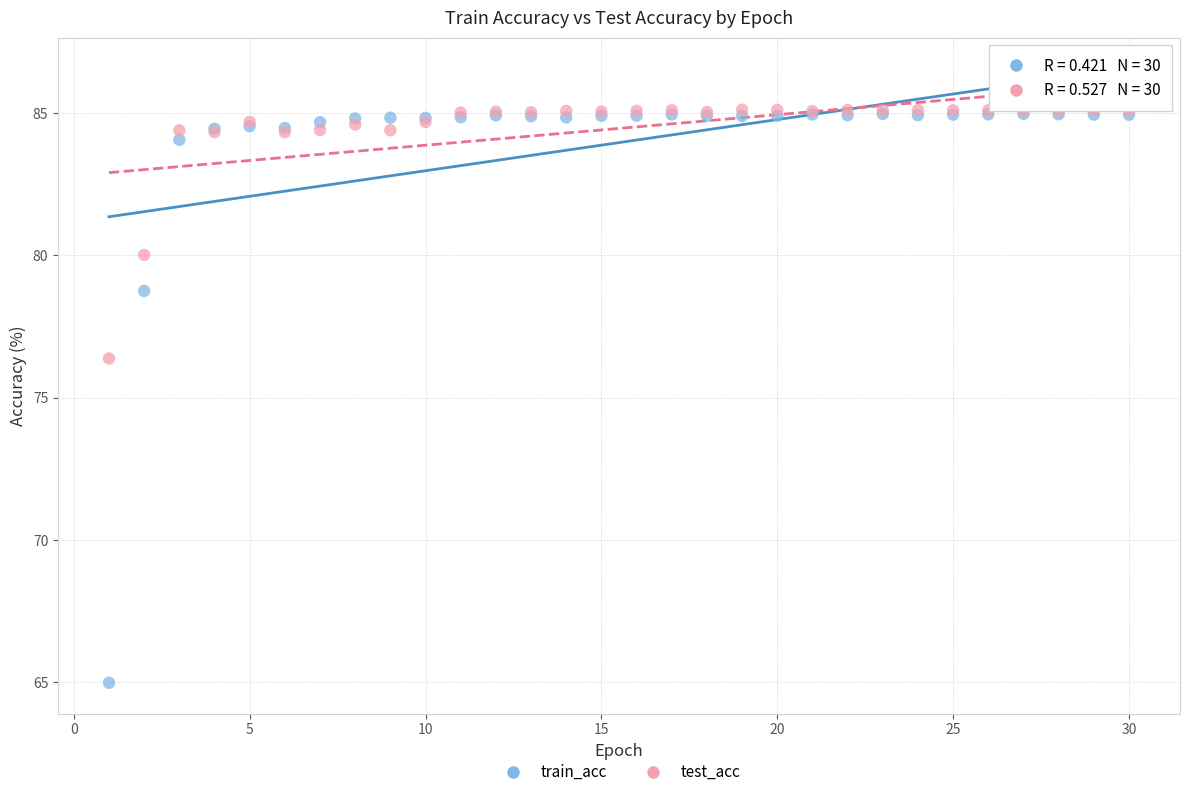

In the train_acc series, what Y value is closest to 74?

78.7